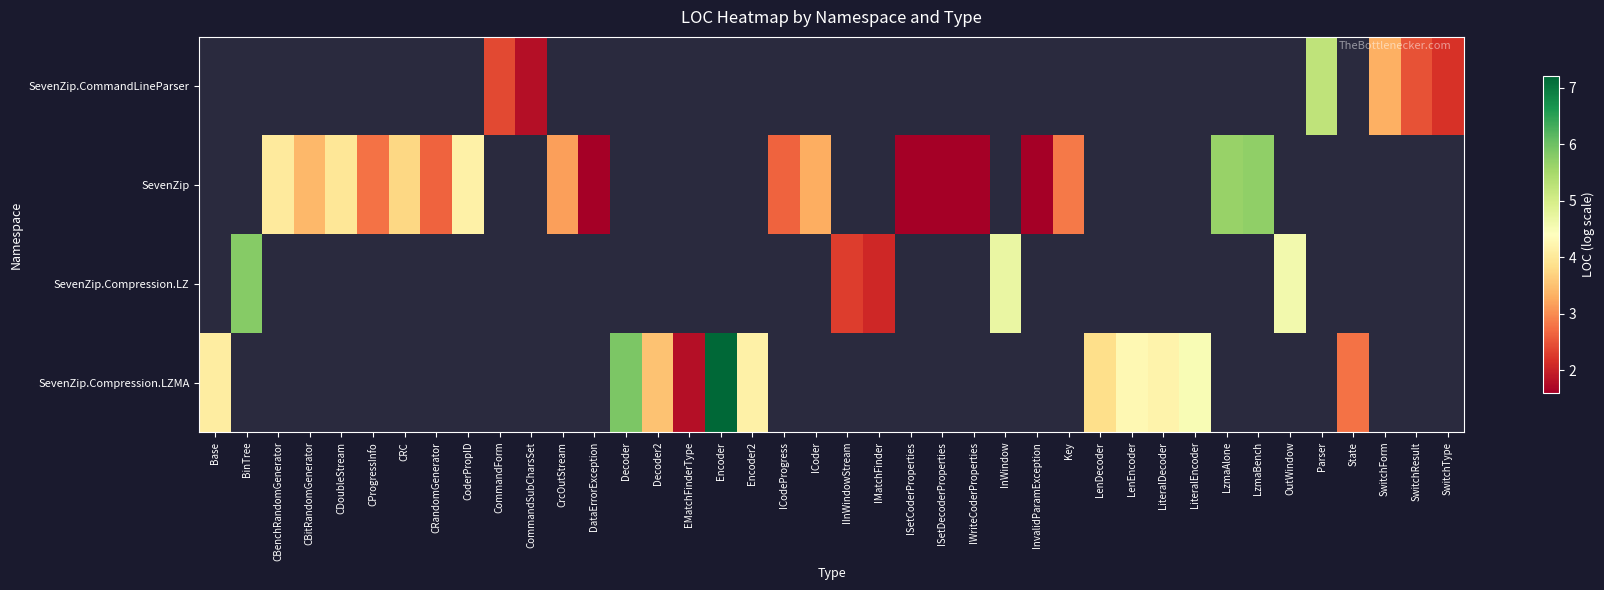

Which series changed the most between Encoder and Encoder2?

SevenZip.Compression.LZMA